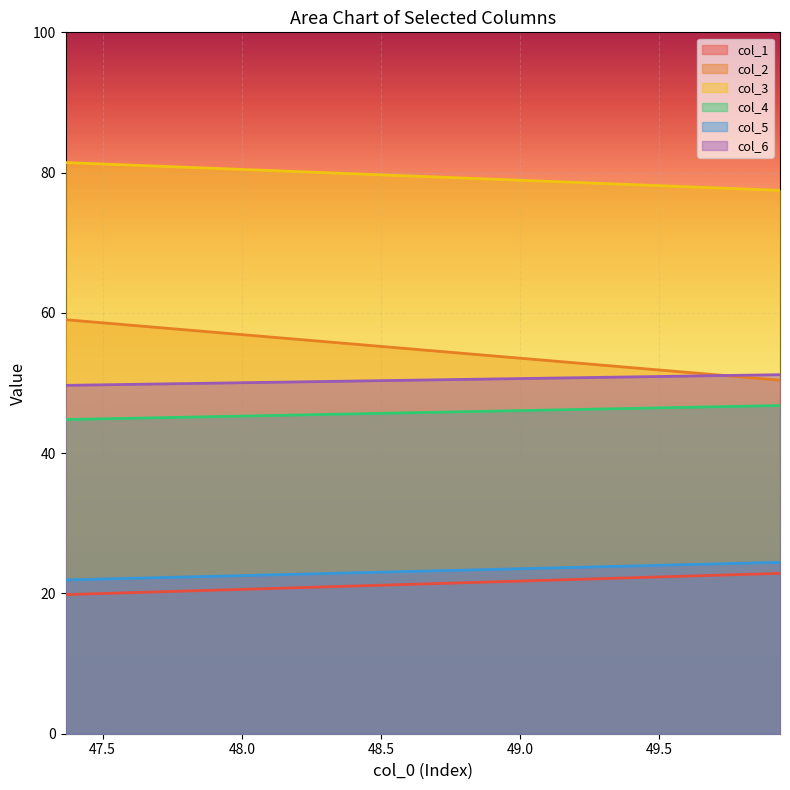

Is it true that col_3 equals 22.9 at 1?

False